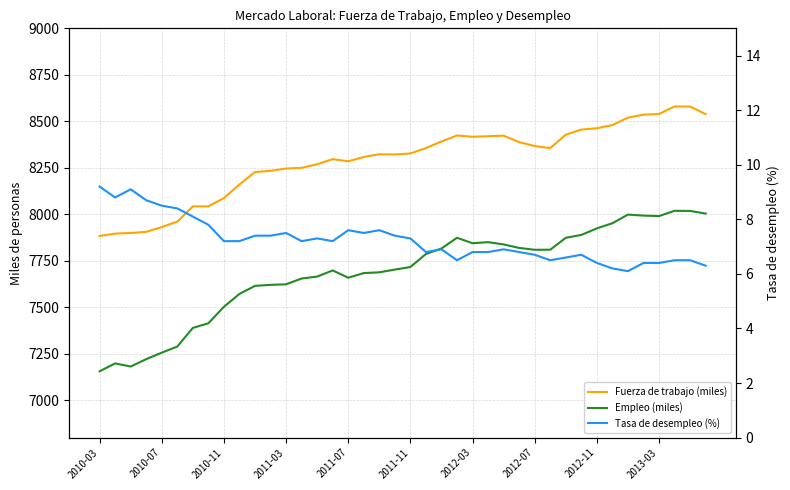

List the labels in order of Fuerza de trabajo (miles) value, smallest first.

2010-03, 2010-07, 2010-11, 2011-03, 2011-07, 2011-11, 2012-03, 2012-07, 2012-11, 2013-03, 10, 11, 12, 13, 14, 16, 15, 17, 19, 18, 20, 29, 21, 28, 27, 22, 24, 25, 26, 23, 30, 31, 32, 33, 34, 35, 39, 36, 38, 37